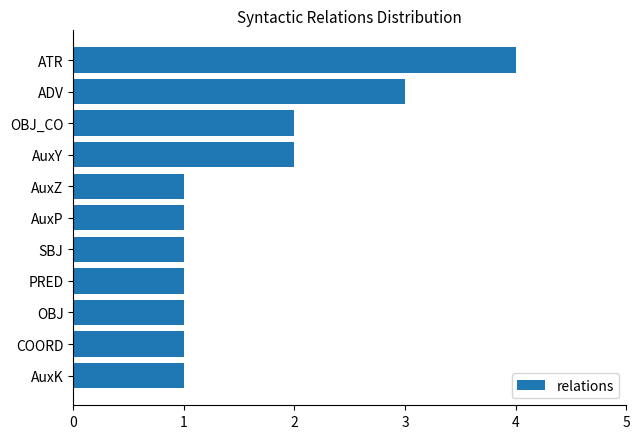

What is the minimum value shown in the chart?

1